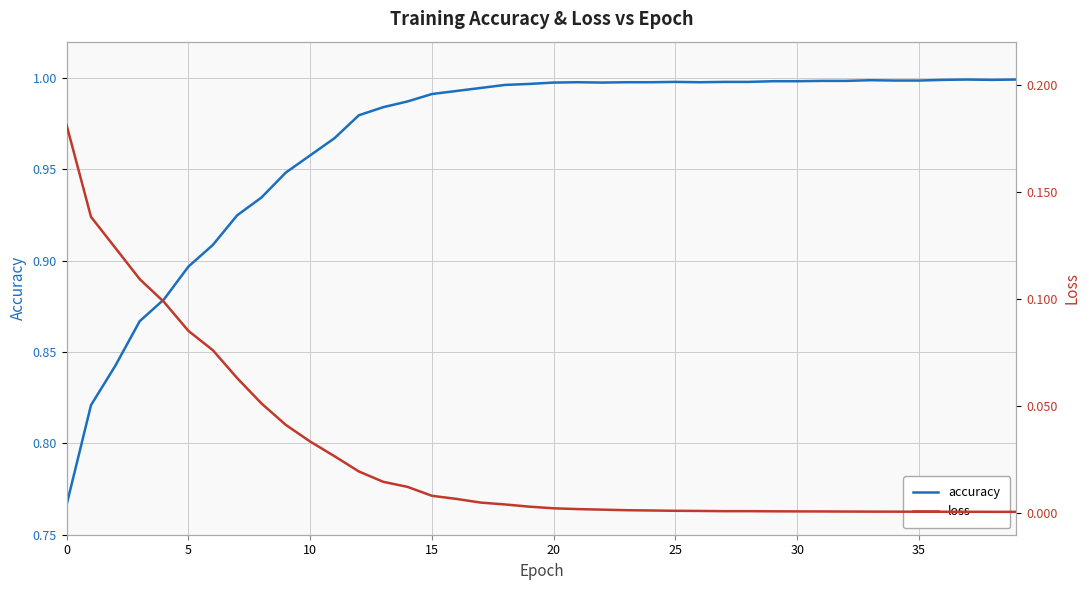

True or false: accuracy and loss intersect in this chart.

False